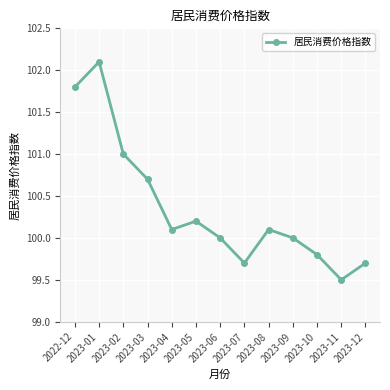

Approximately how many times larger is the value at 2023-06 compared to 2023-04?

1.0